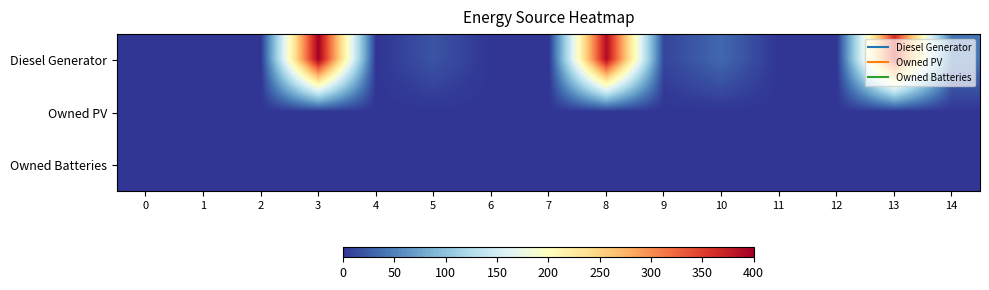

Which series has the widest spread of values?

row_0